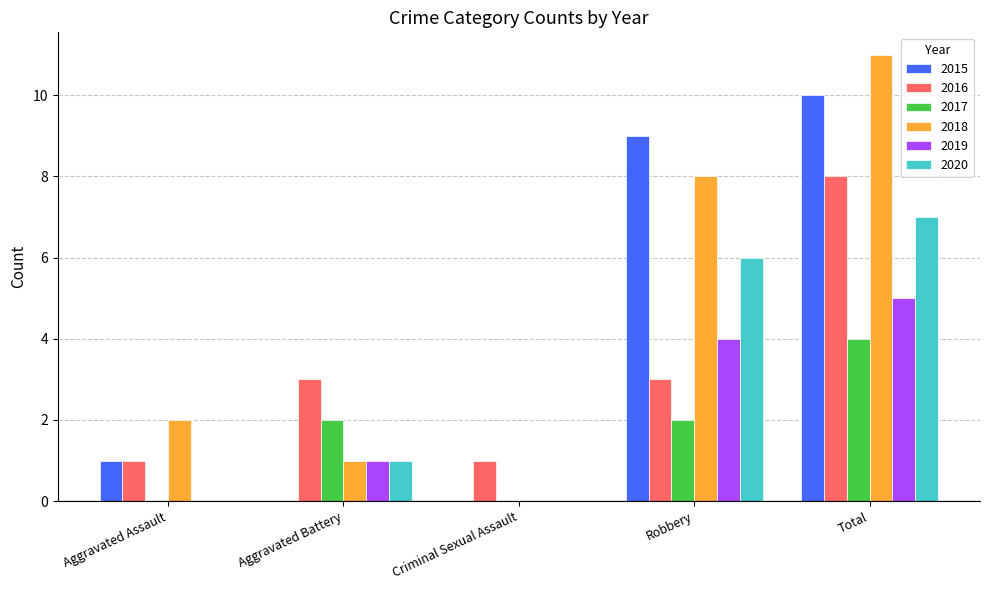

Which series has the largest range (max minus min)?

2018